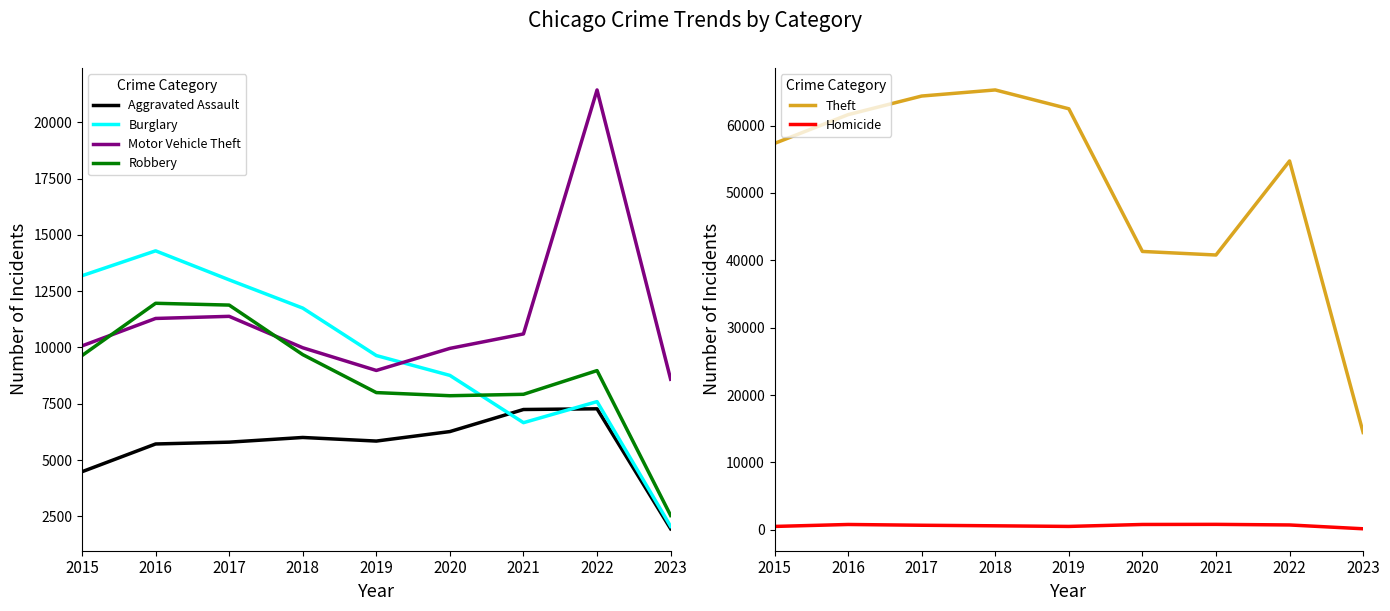

At which category is the sum across all series the highest?

2017